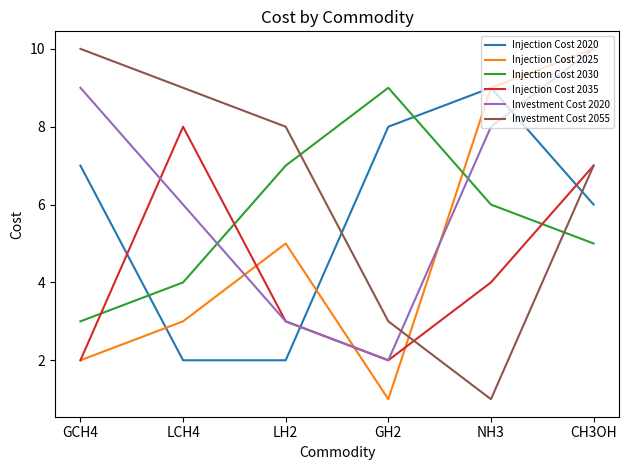

List the labels in order of Investment Cost 2020 value, largest first.

CH3OH, GCH4, NH3, LCH4, LH2, GH2